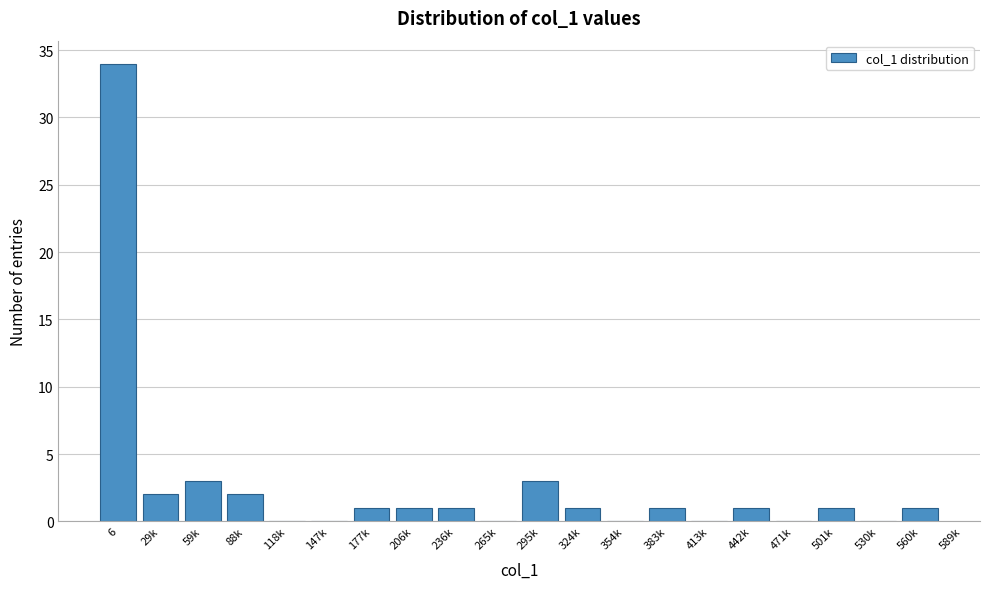

Reading left to right, extract all data points from this chart.

6=34	29k=2	59k=3	88k=2	118k=0	147k=0	177k=1	206k=1	236k=1	265k=0	295k=3	324k=1	354k=0	383k=1	413k=0	442k=1	471k=0	501k=1	530k=0	560k=1